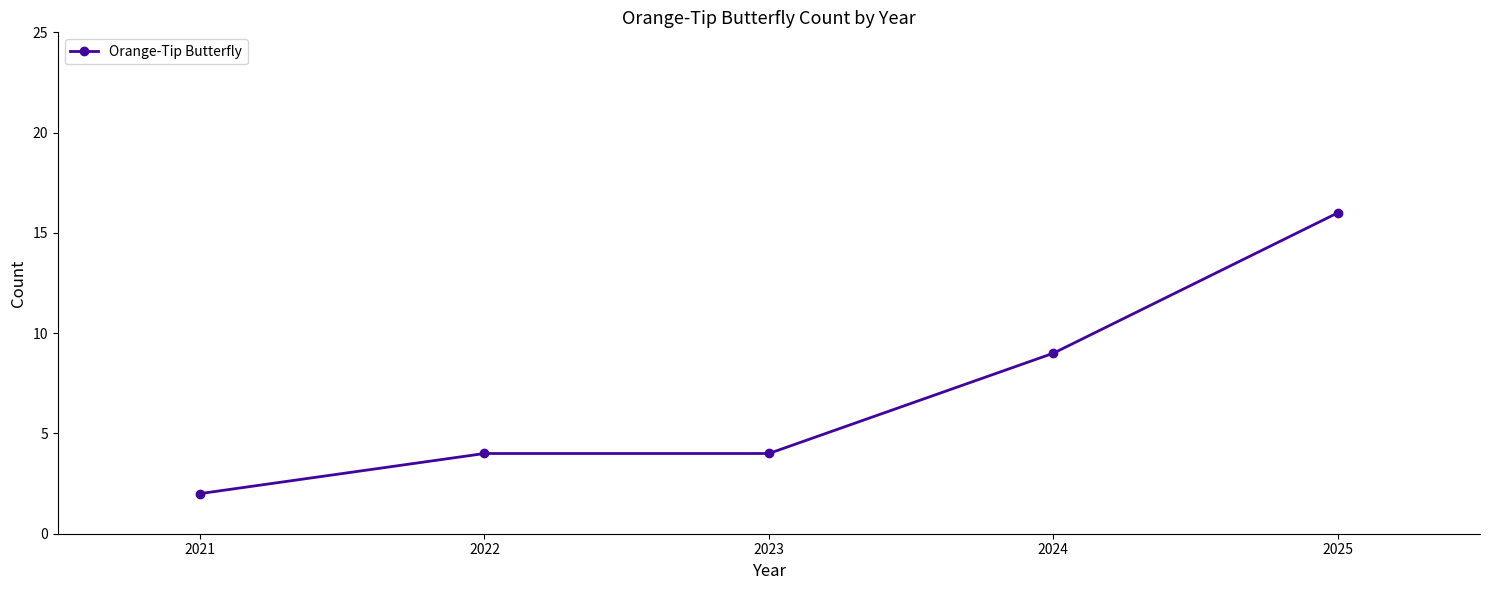

At which category does the chart reach its minimum across all series?

2021